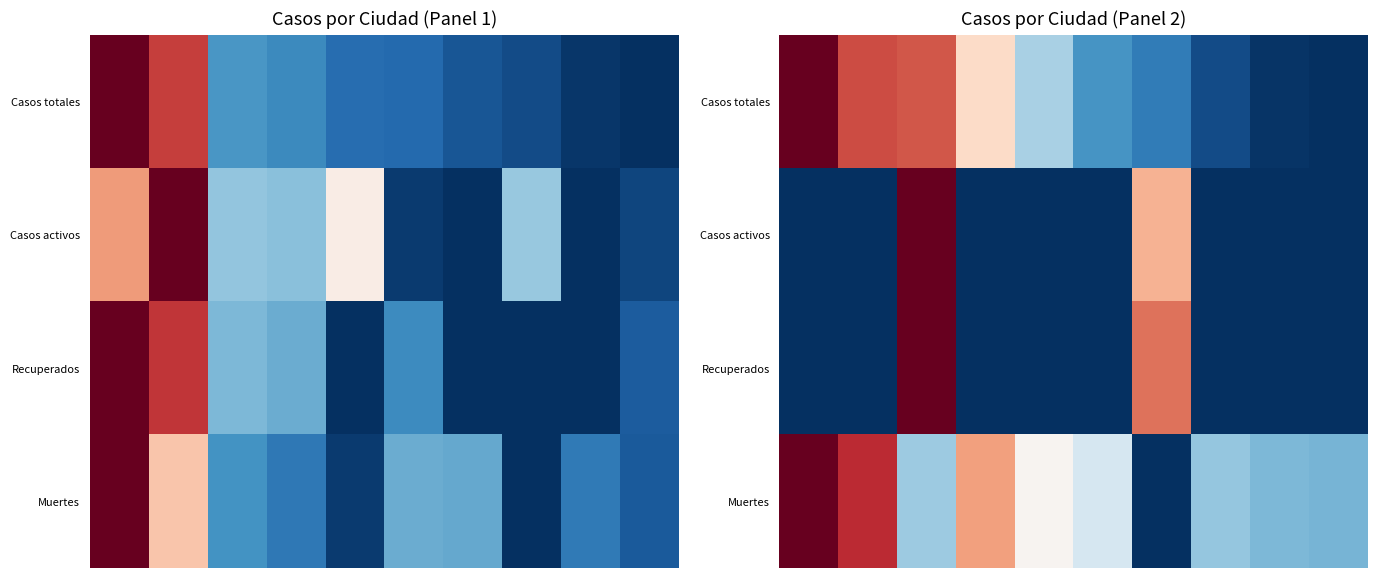

At how many categories does at least one series exceed 0?

10